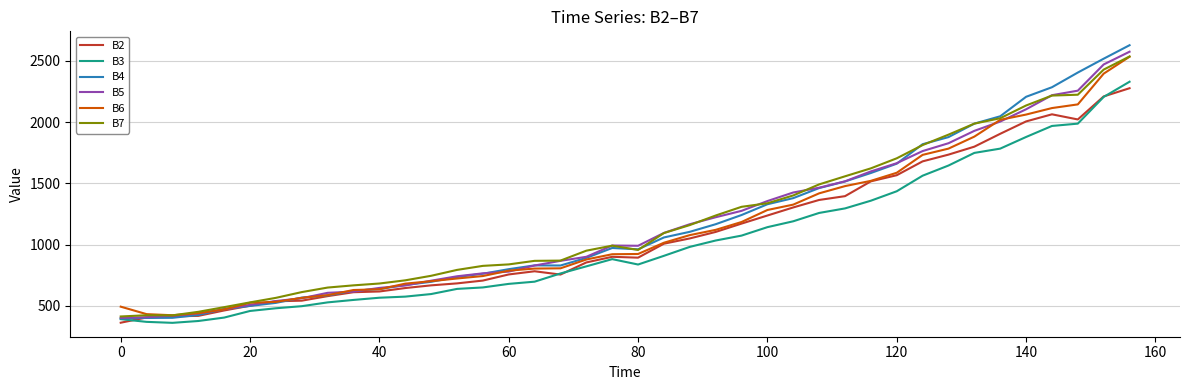

Which series has the widest spread of values?

B4